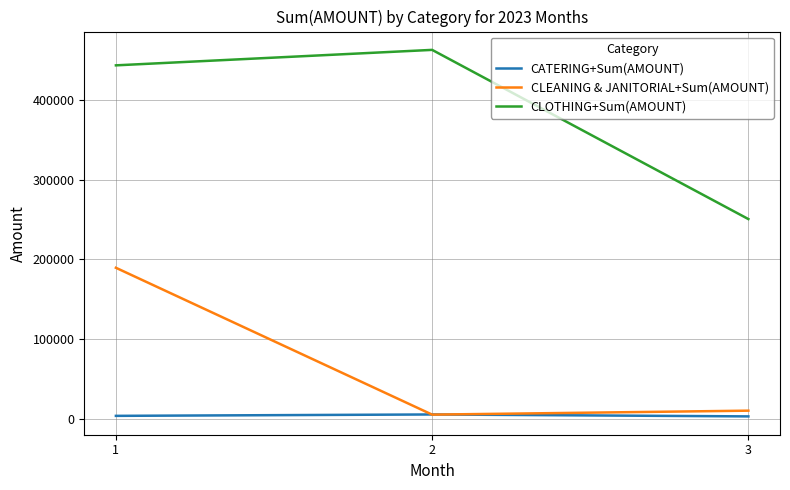

What is the approximate value of CATERING+Sum(AMOUNT) at 1?

4164.3